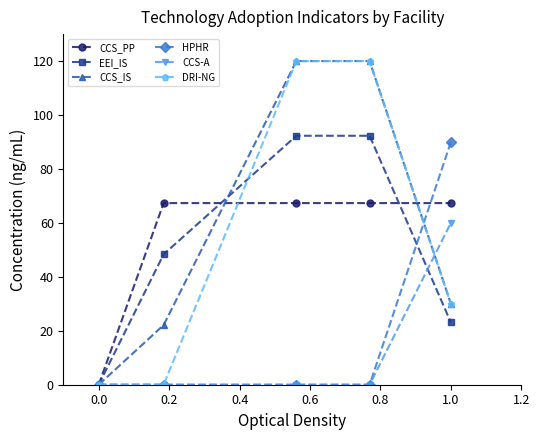

At how many categories does at least one series exceed 54?

4